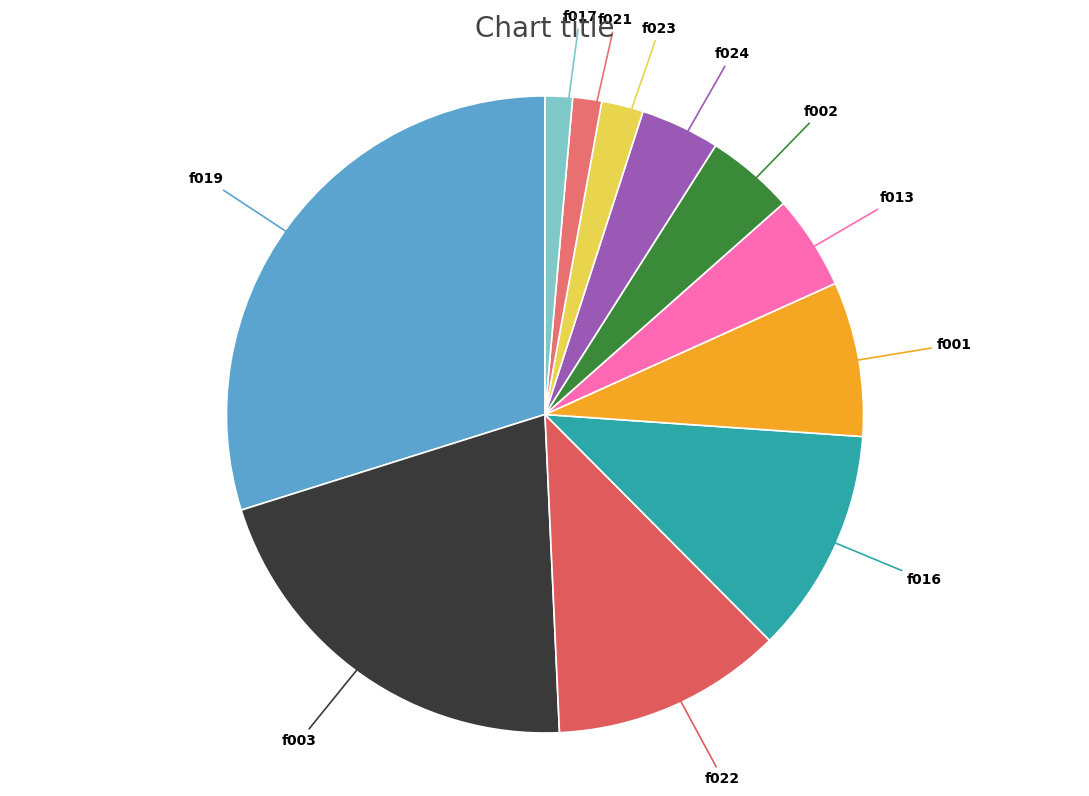

How many slices are in this pie chart?

11